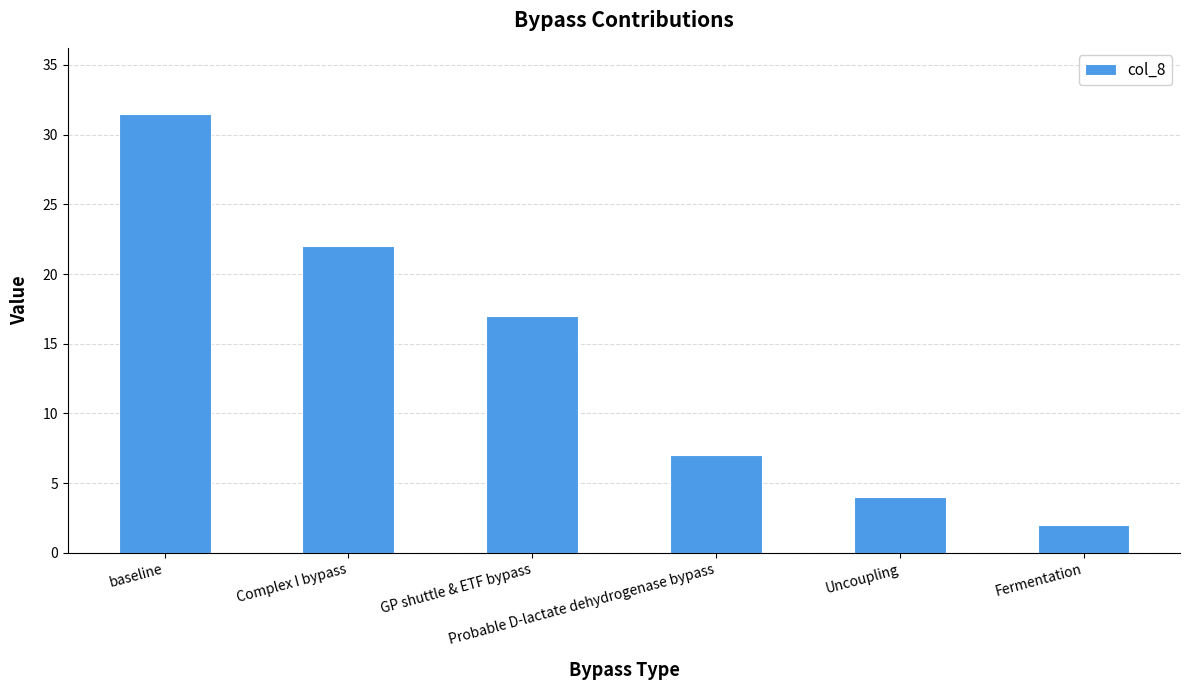

What is the label of the 4th bar from the left?

Probable D-lactate dehydrogenase bypass